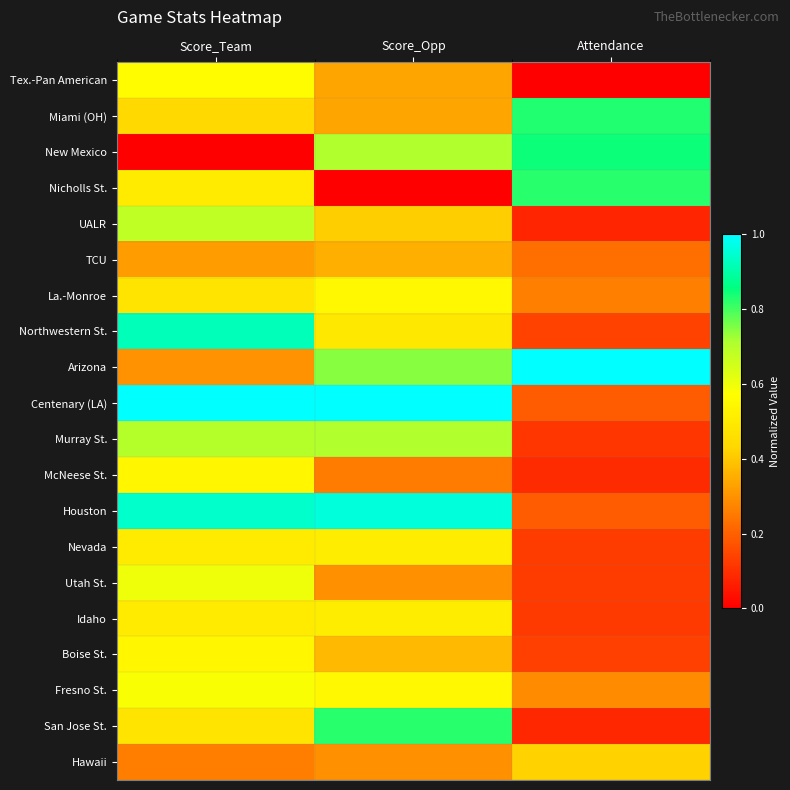

Between Score_Opp and Score_Team, which is larger?

Score_Team